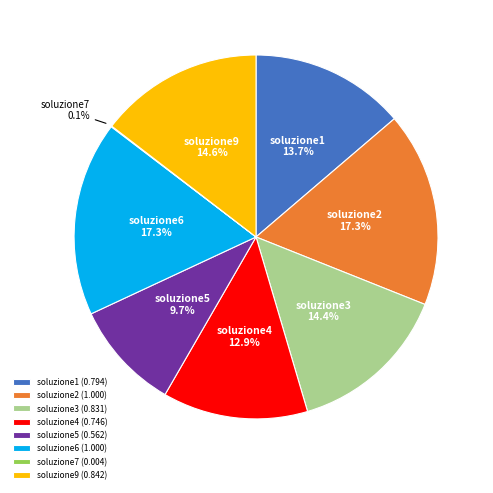

Between soluzione6 and soluzione9, which is larger?

soluzione6